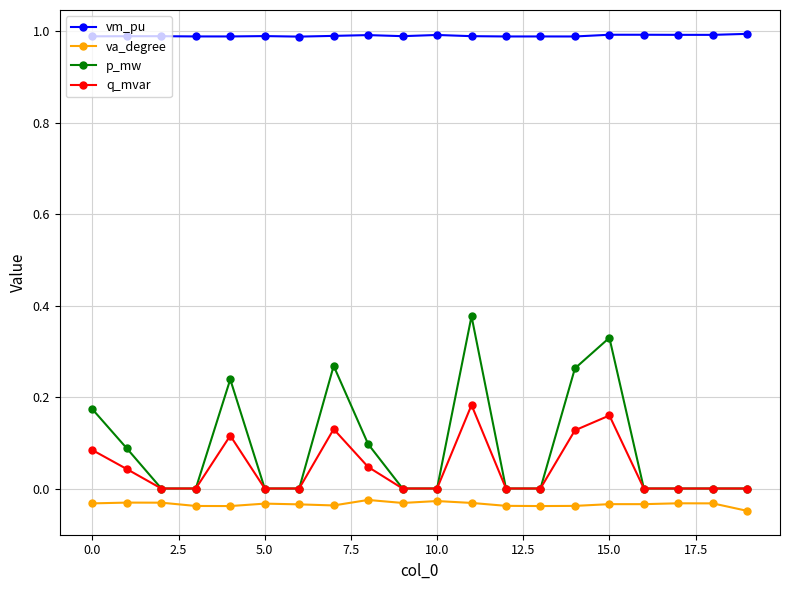

Rank the series by their maximum value, from lowest to highest.

va_degree, q_mvar, p_mw, vm_pu